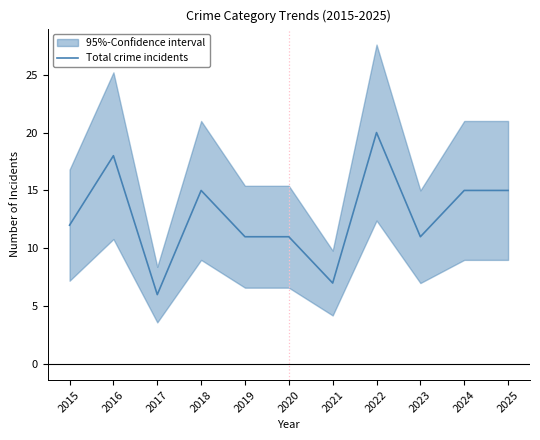

What is the average value?

13